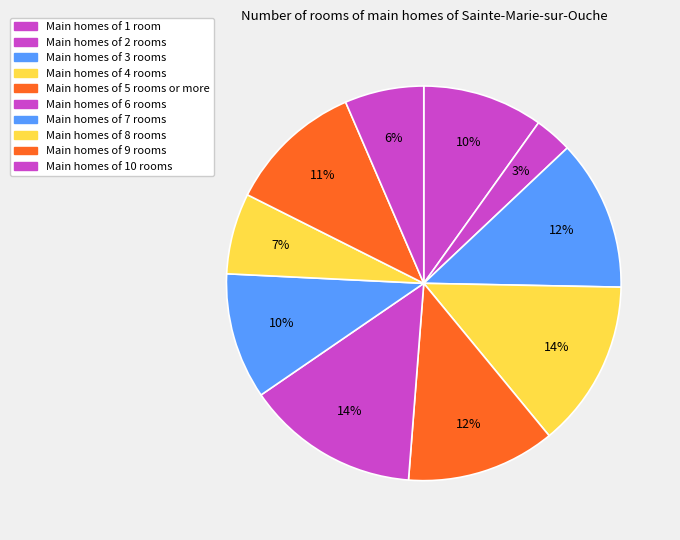

Count the number of slices in the pie.

10